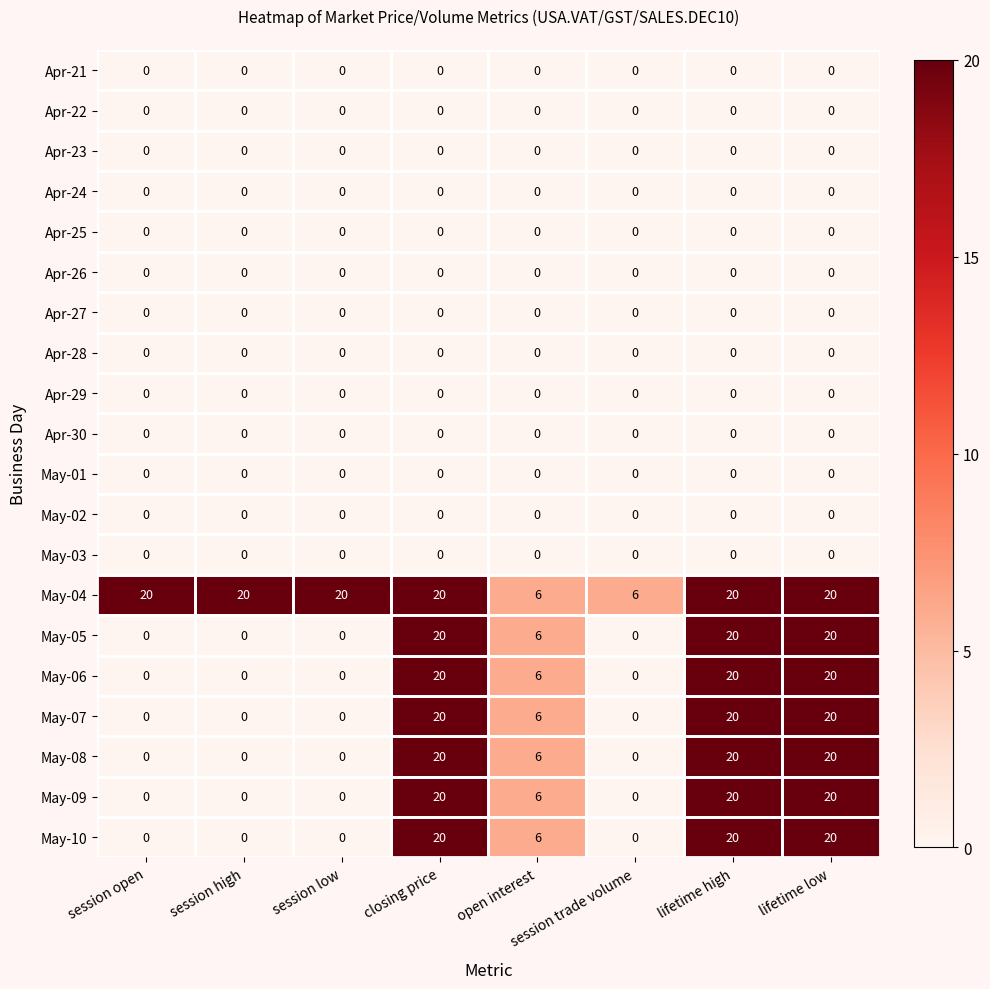

What is the spread (max minus min) of values at session high?

20